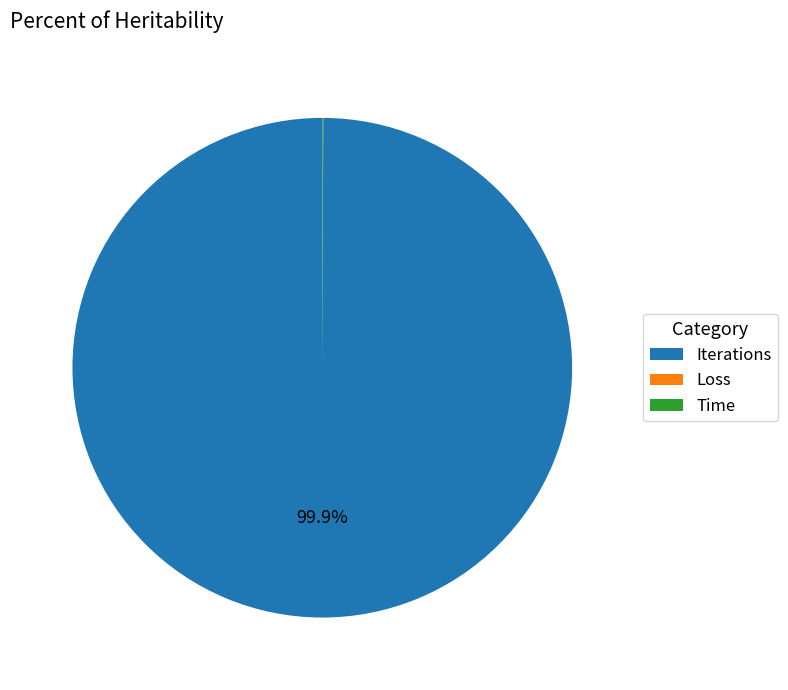

What is the largest slice in the pie chart?

Iterations